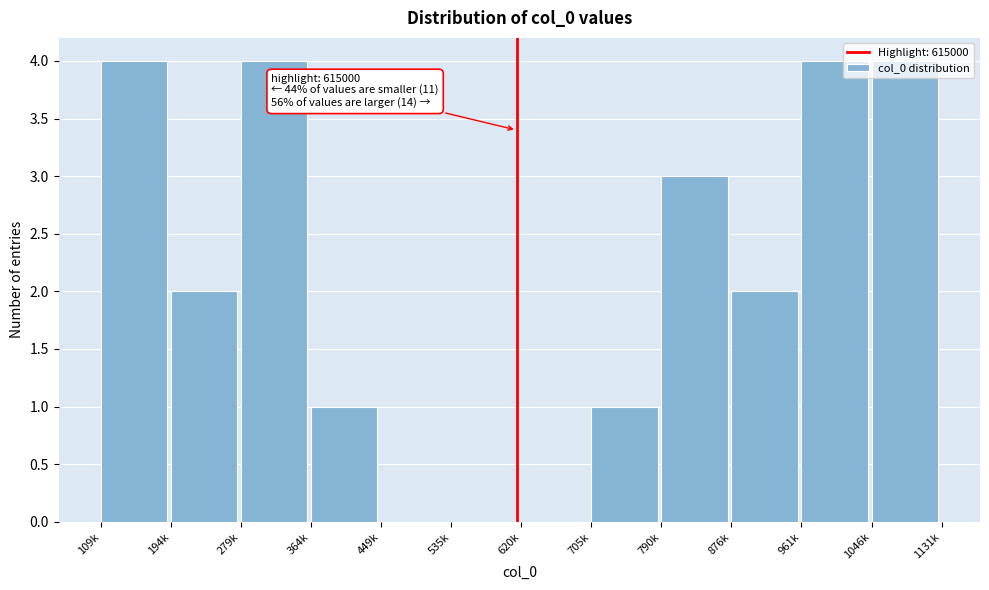

What is the sum of all values?

25